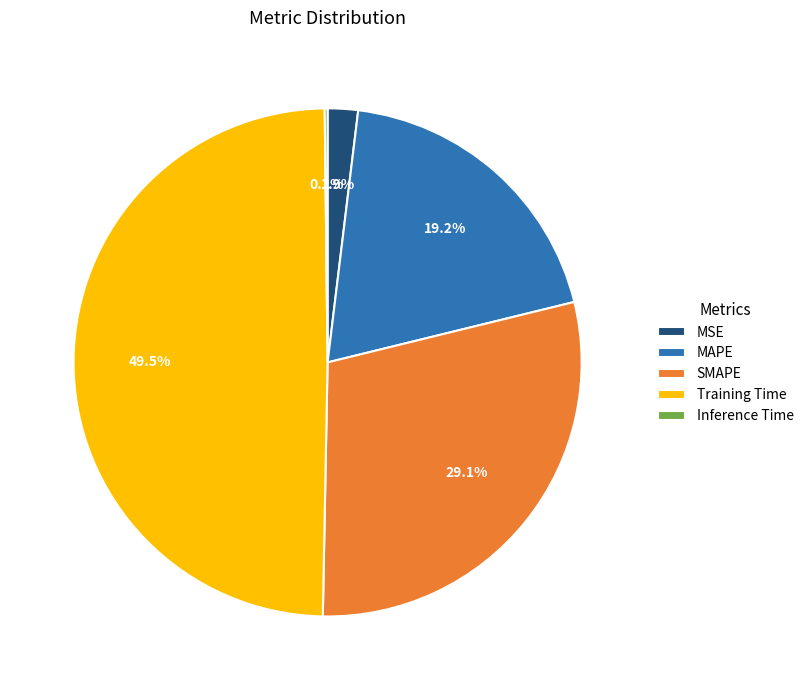

To the nearest percent, what is the difference between the largest and smallest slice percentages?

49%